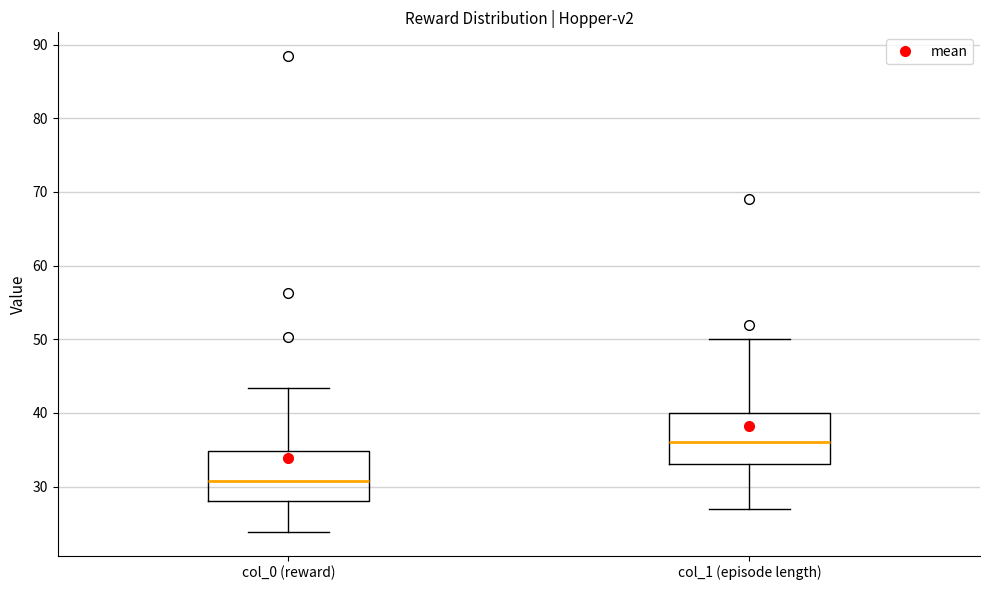

Where is the lower edge of the box for col_1 (episode length) on the y-axis? The values are not printed on the chart, so give them approximately, as read against the axis.

33